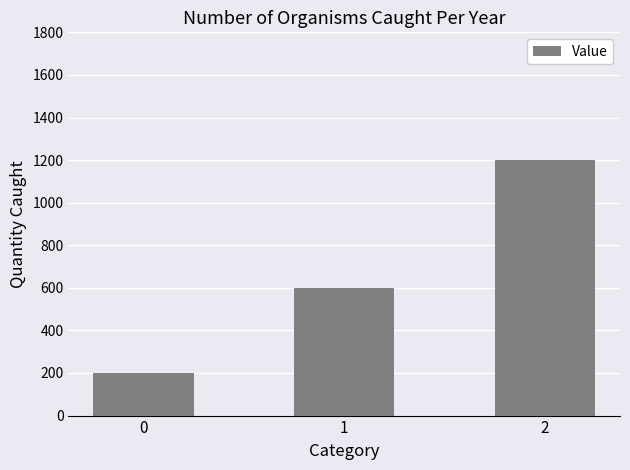

How many data points are less than 600?

1